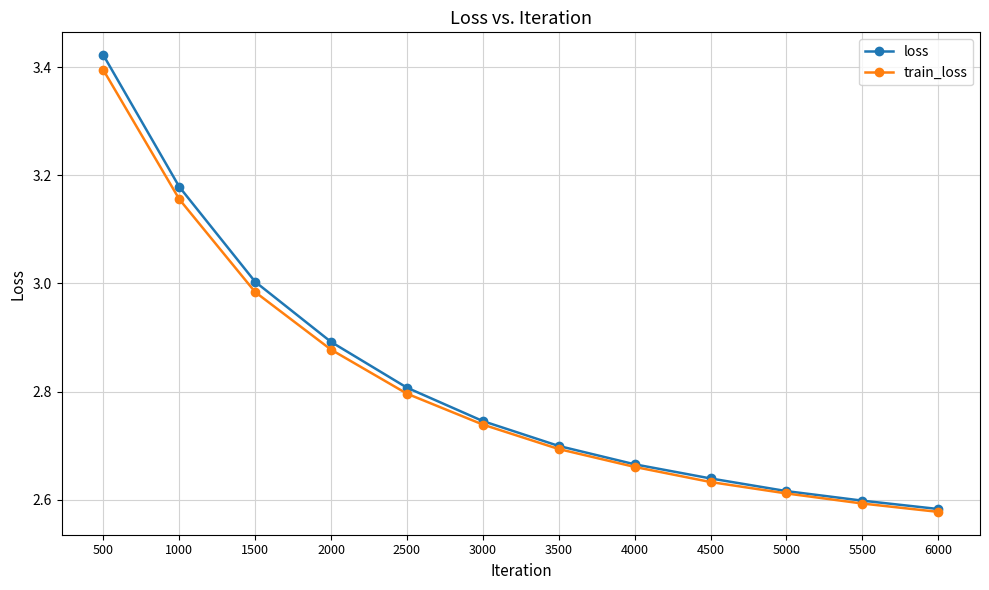

What is the average value of the train_loss series?

2.8